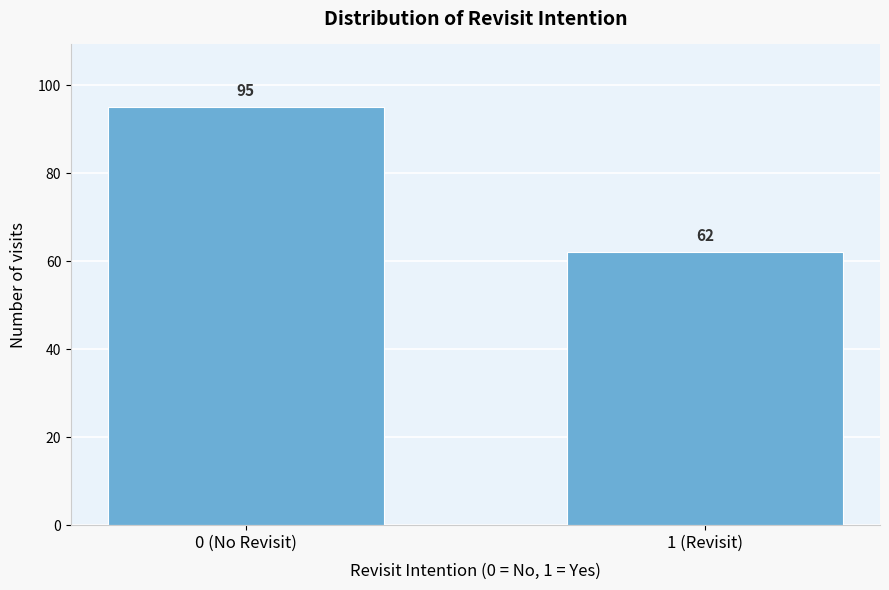

Reading left to right, extract all data points from this chart.

0 (No Revisit)=95	1 (Revisit)=62